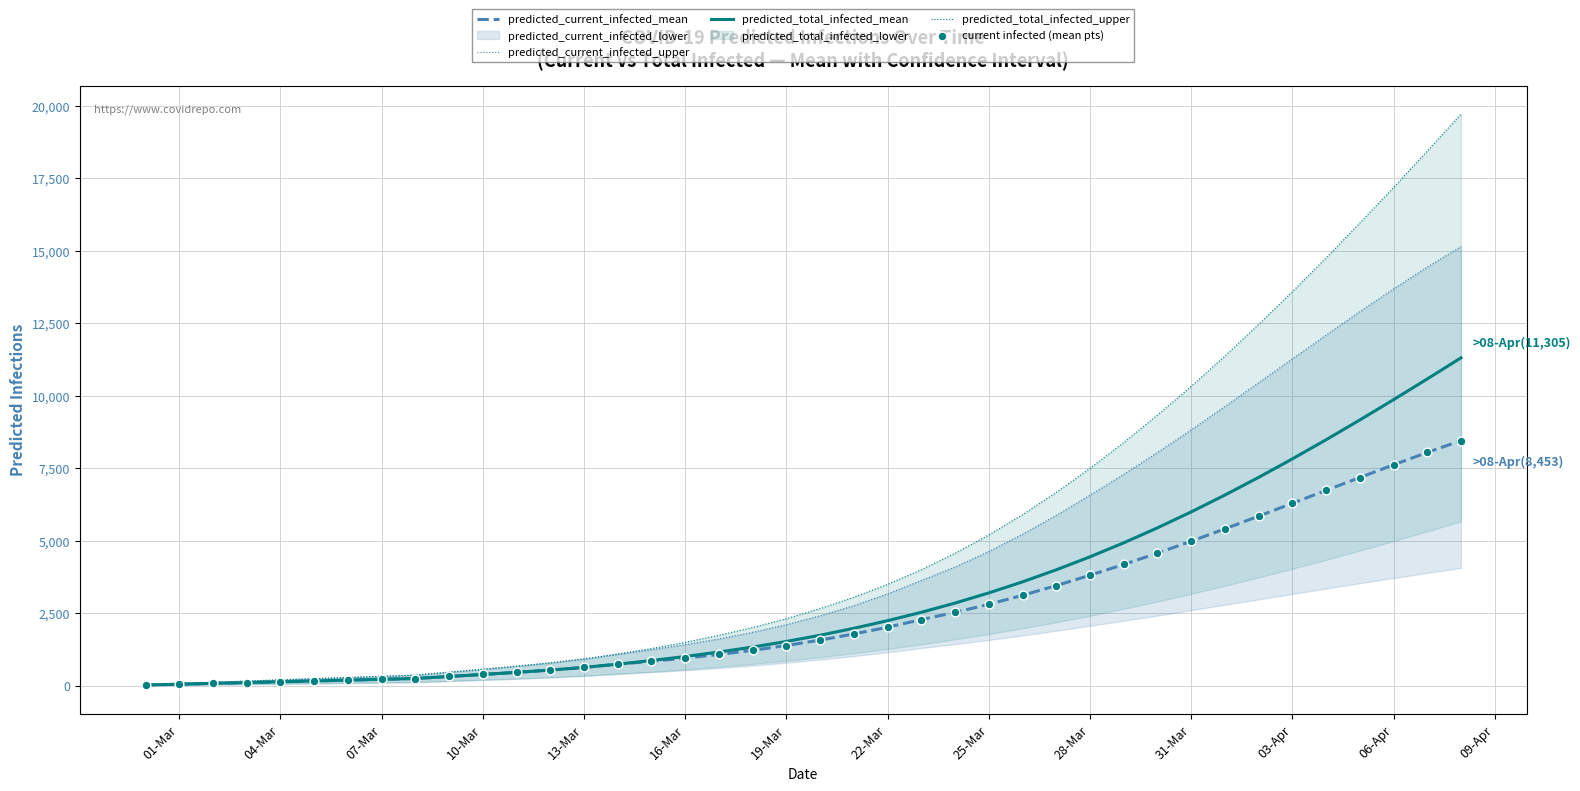

At how many categories does at least one series exceed 15031?

4